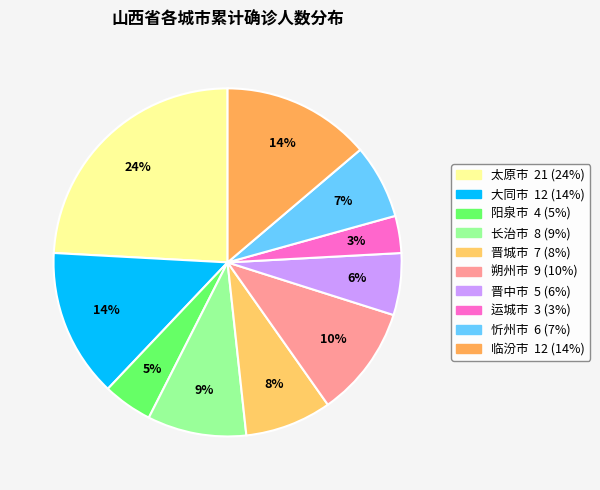

True or false: 长治市 accounts for 9% of the total.

True